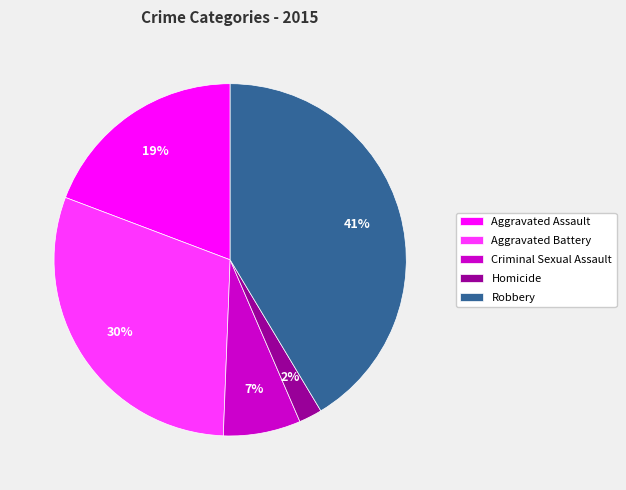

To the nearest percent, what is the combined percentage of Aggravated Assault and Homicide?

21%